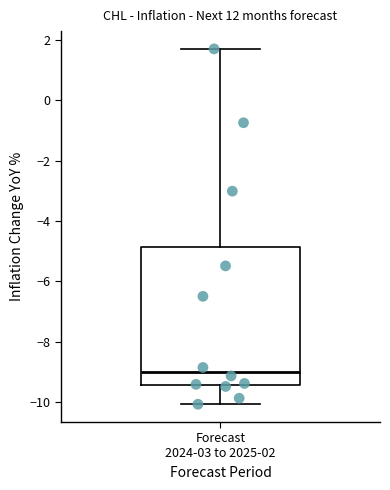

Where does the median line of the box for Forecast 2024-03 to 2025-02 sit on the y-axis? The values are not printed on the chart, so give them approximately, as read against the axis.

-9.0